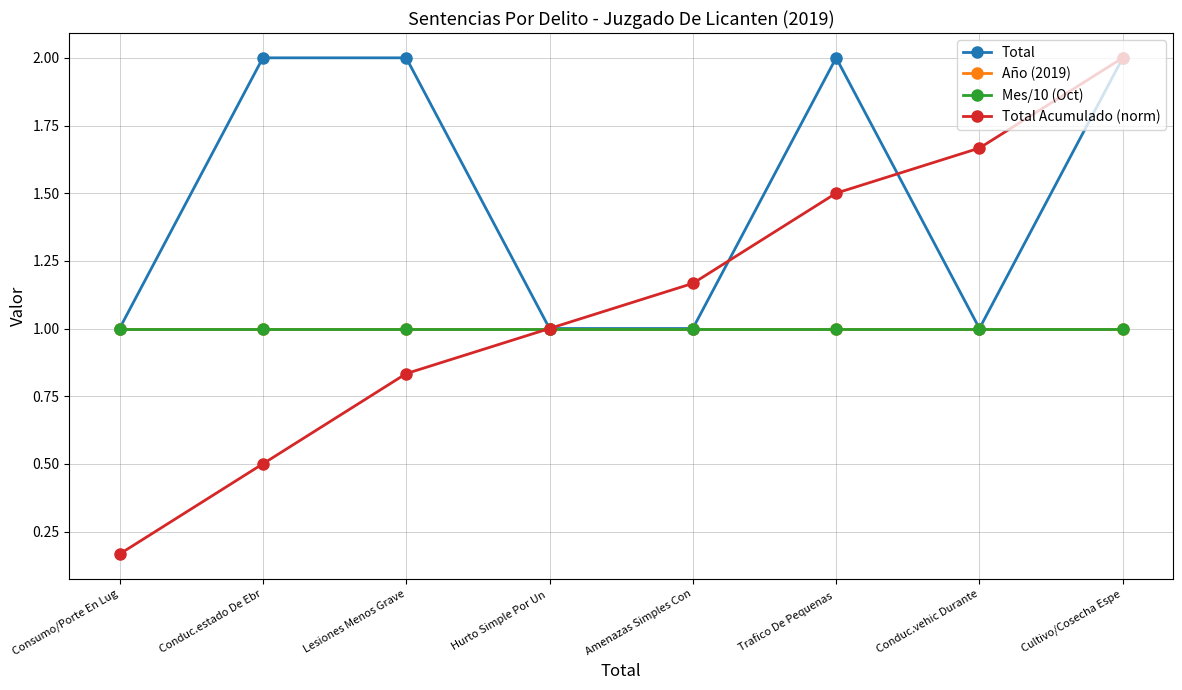

Does the chart have visible grid lines?

Yes